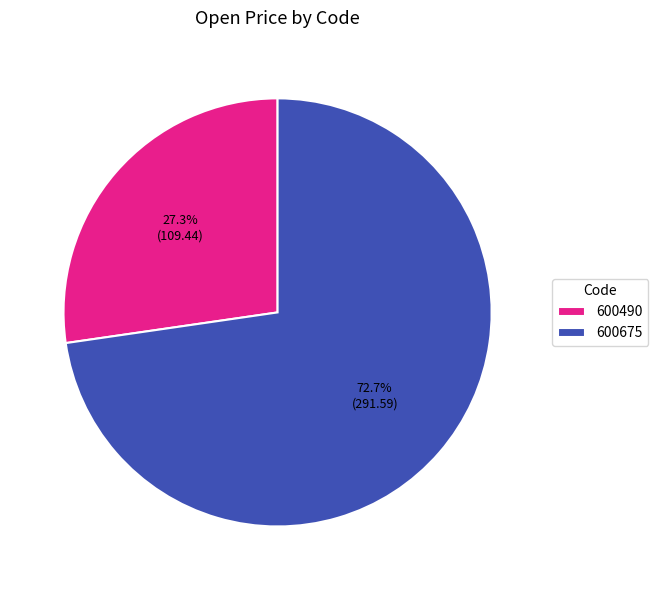

What is the largest slice in the pie chart?

600675